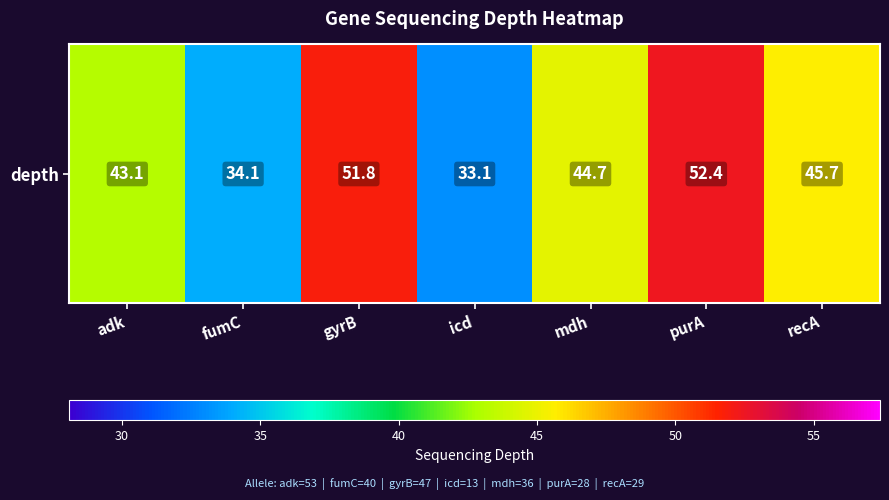

What is the difference between the maximum and minimum values?

19.3